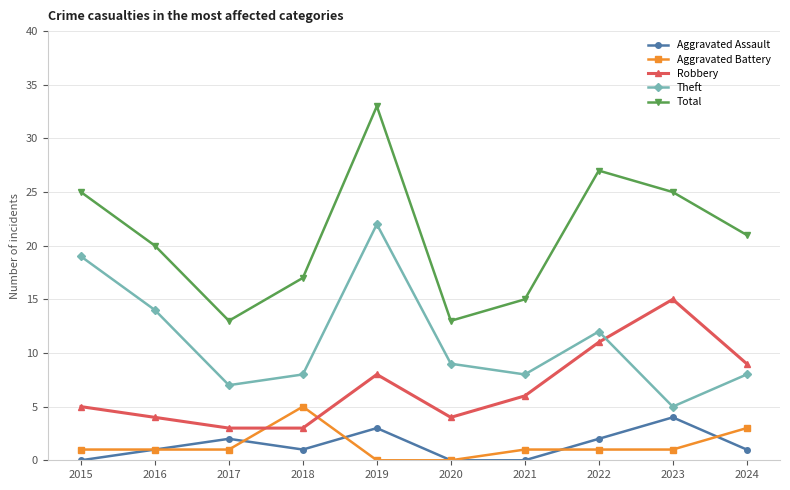

True or false: Aggravated Battery and Aggravated Assault cross at least once.

True